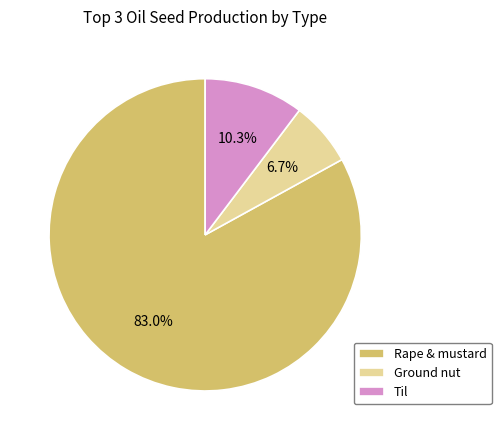

Does any single category account for the majority?

Yes